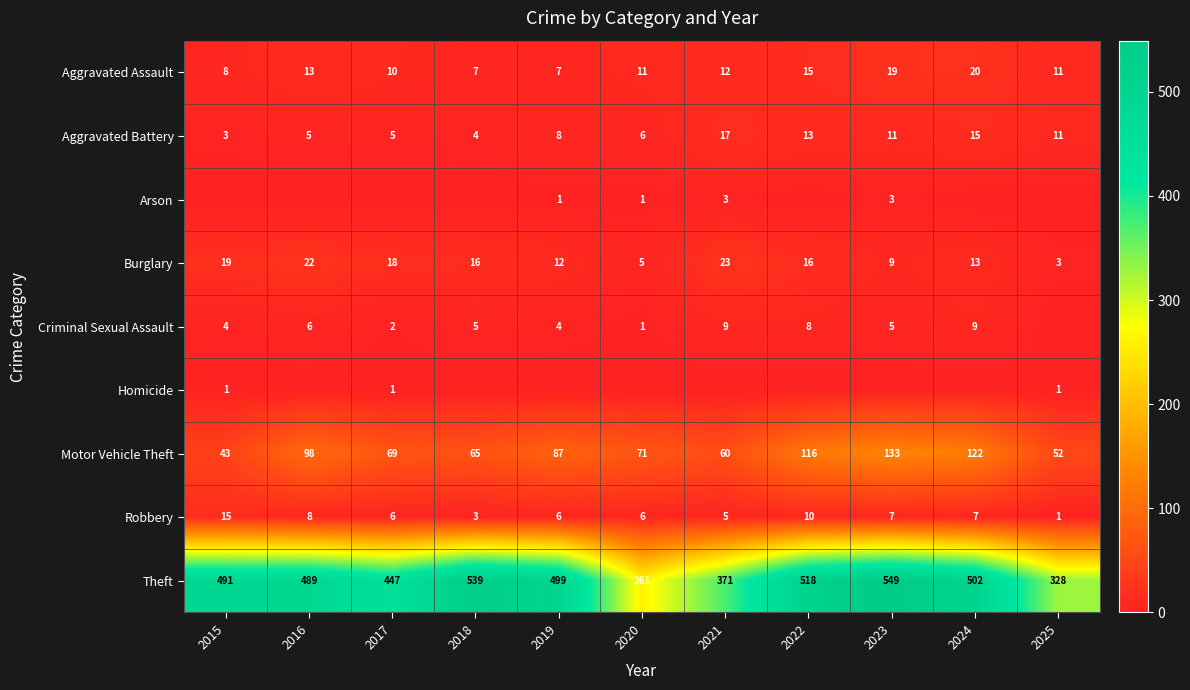

How many data points in Robbery are above 6?

5